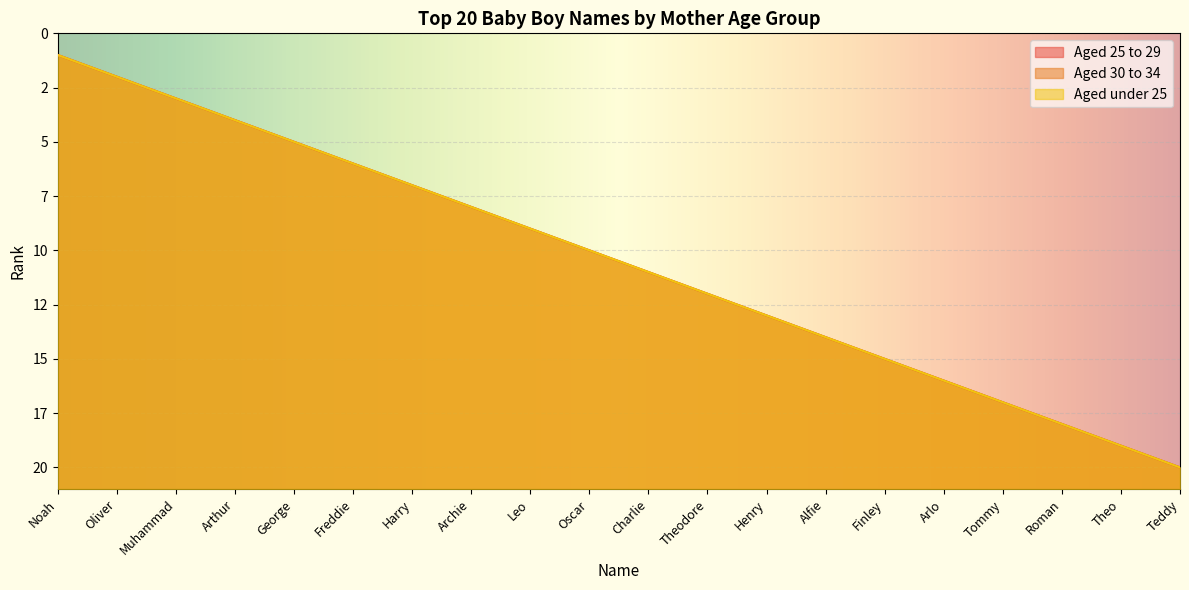

What is the value of the Aged 30 to 34 point at the 12th from the left?

12